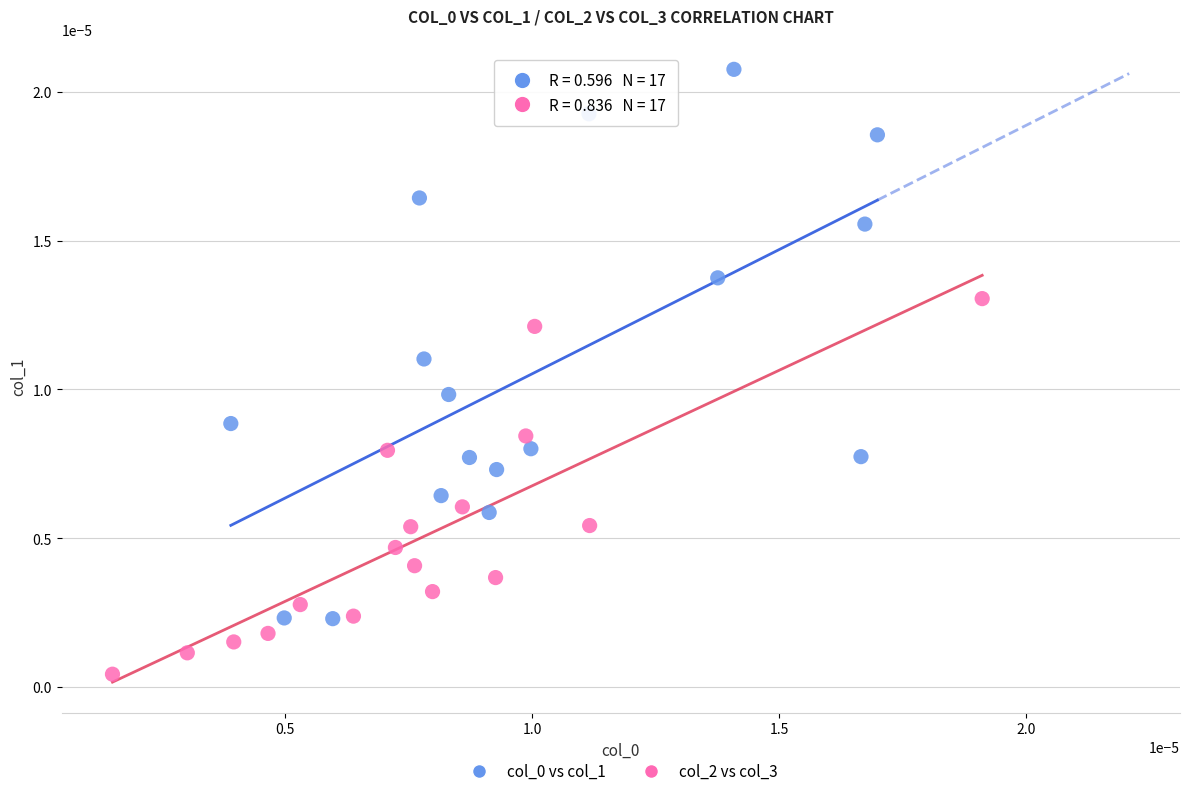

Which series contains the lowest Y value?

col_2 vs col_3